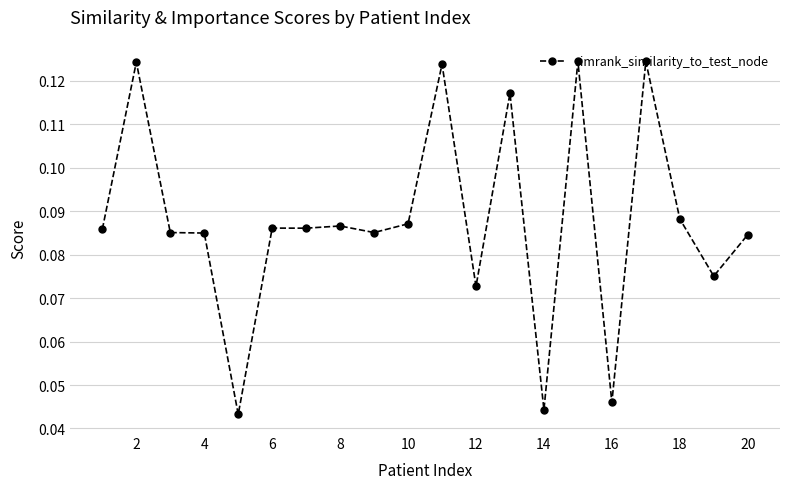

What is the sum of all values?

1.8